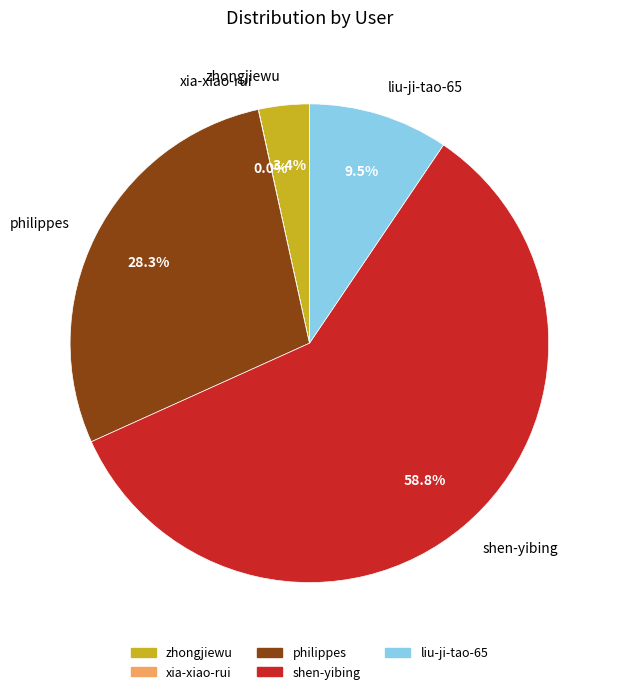

What percentage is the shen-yibing slice, to the nearest percent?

59%